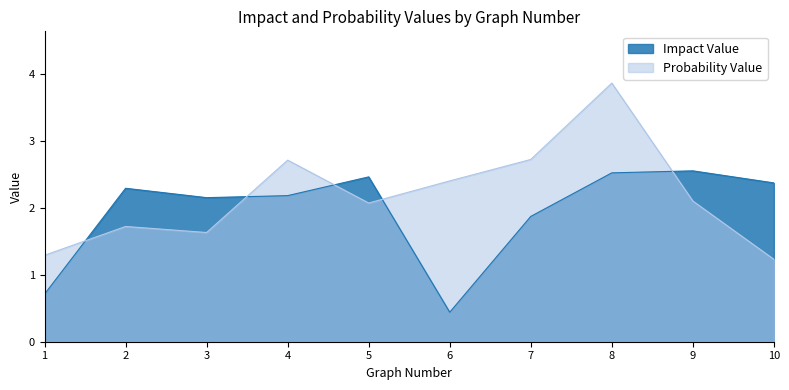

Which category has the lowest value in the Probability Value series?

10